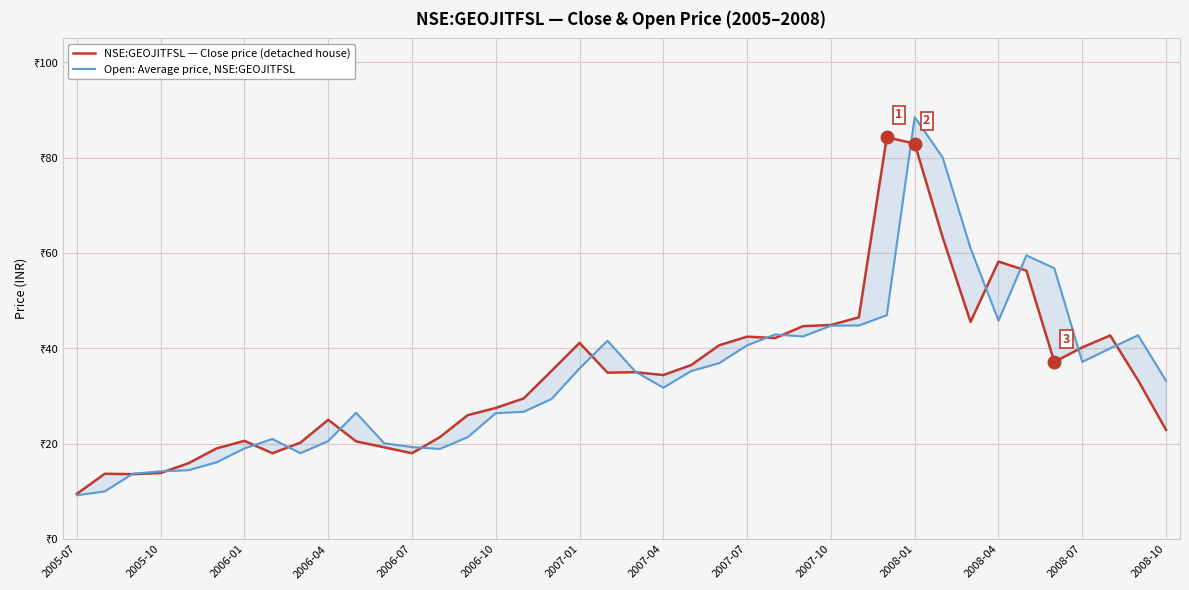

How many series are shown in this chart?

2